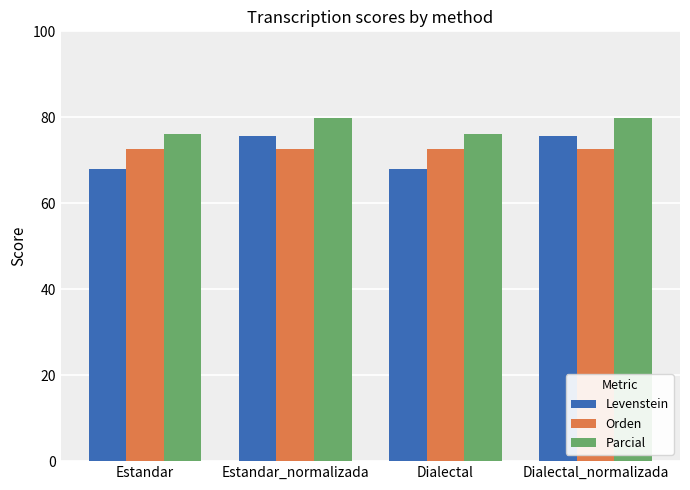

Reading right to left, list all the values displayed in this chart.

Levenstein: Dialectal_normalizada=75.6	Dialectal=67.9	Estandar_normalizada=75.6	Estandar=67.9
Orden: Dialectal_normalizada=72.7	Dialectal=72.7	Estandar_normalizada=72.7	Estandar=72.7
Parcial: Dialectal_normalizada=79.9	Dialectal=76.2	Estandar_normalizada=79.9	Estandar=76.2